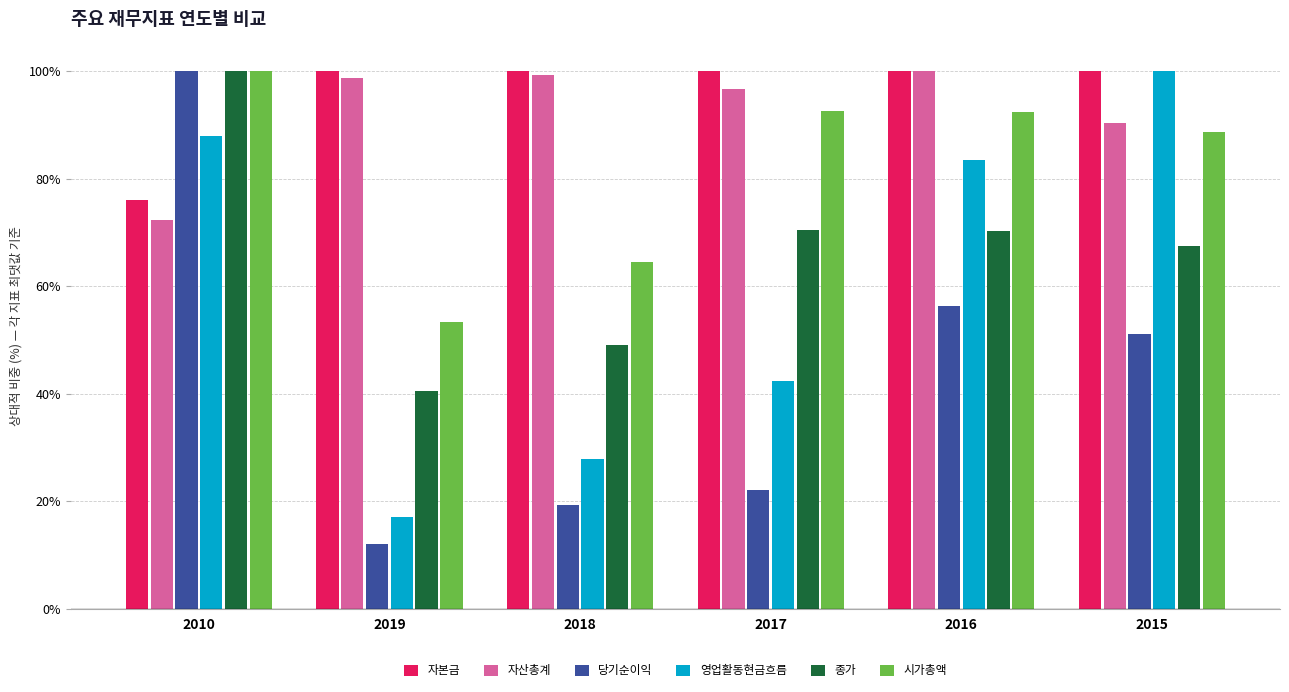

What is the minimum value for 자본금?

76.1